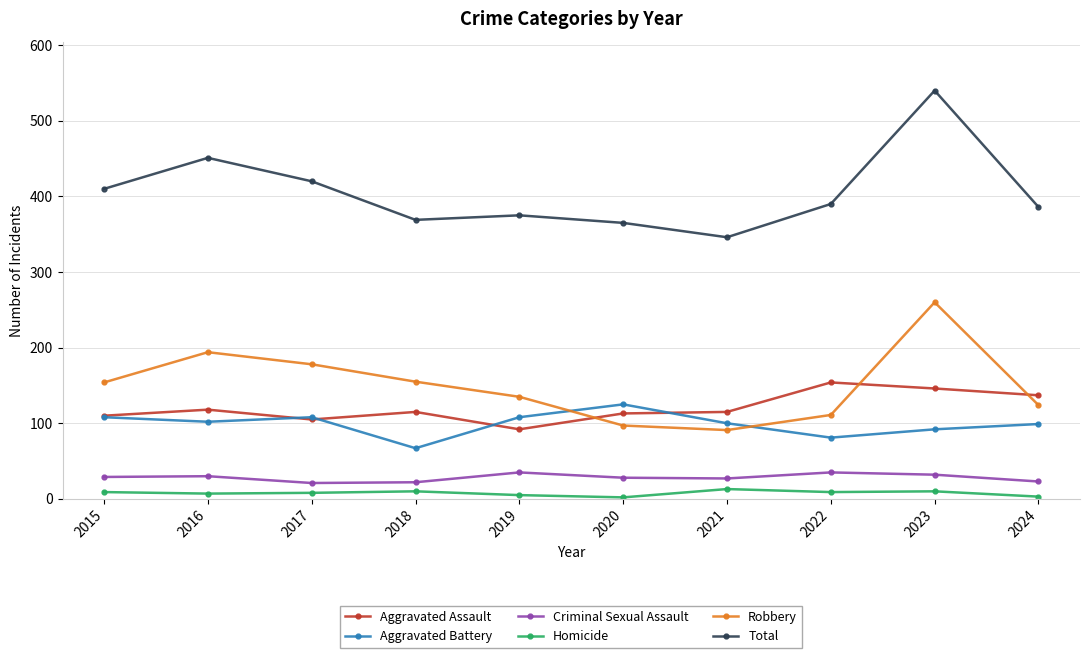

At 2021, list the series in order from smallest to largest.

Homicide, Criminal Sexual Assault, Robbery, Aggravated Battery, Aggravated Assault, Total